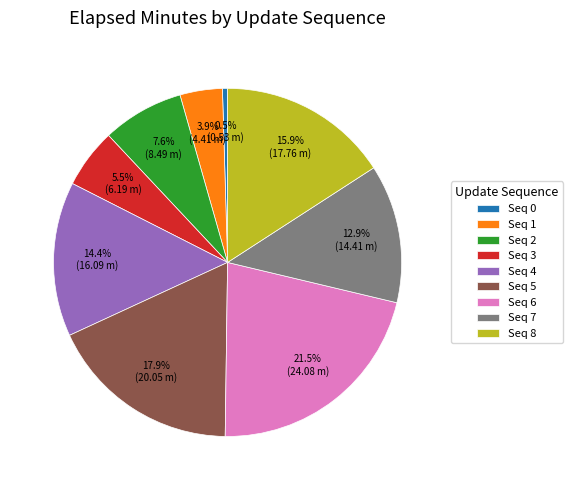

Between Seq 0 and Seq 1, which is larger?

Seq 1